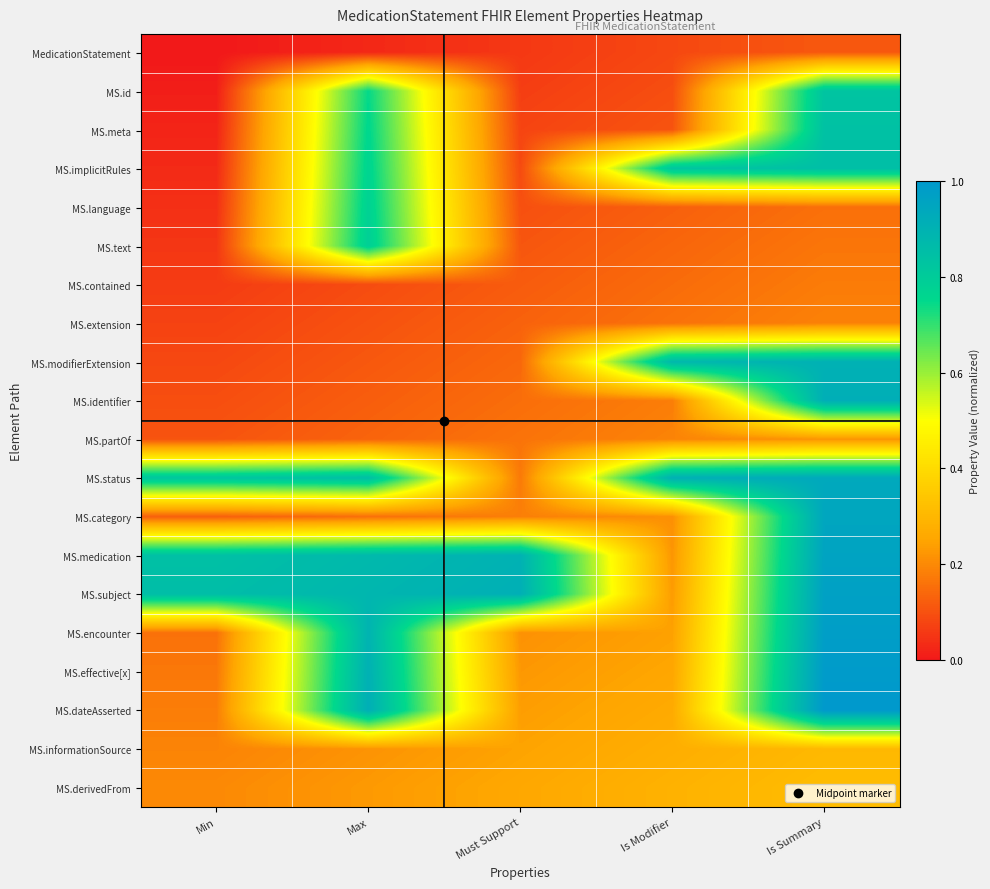

List the series in order of their peak value, lowest first.

MedicationStatement, MS.contained, MS.extension, MS.partOf, MS.informationSource, MS.derivedFrom, MS.language, MS.text, MS.id, MS.meta, MS.implicitRules, MS.modifierExtension, MS.identifier, MS.status, MS.category, MS.medication, MS.subject, MS.encounter, MS.effective[x], MS.dateAsserted